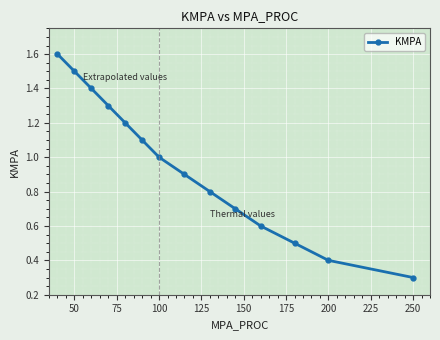

True or false: there are more than 2 points higher than both neighbors.

False